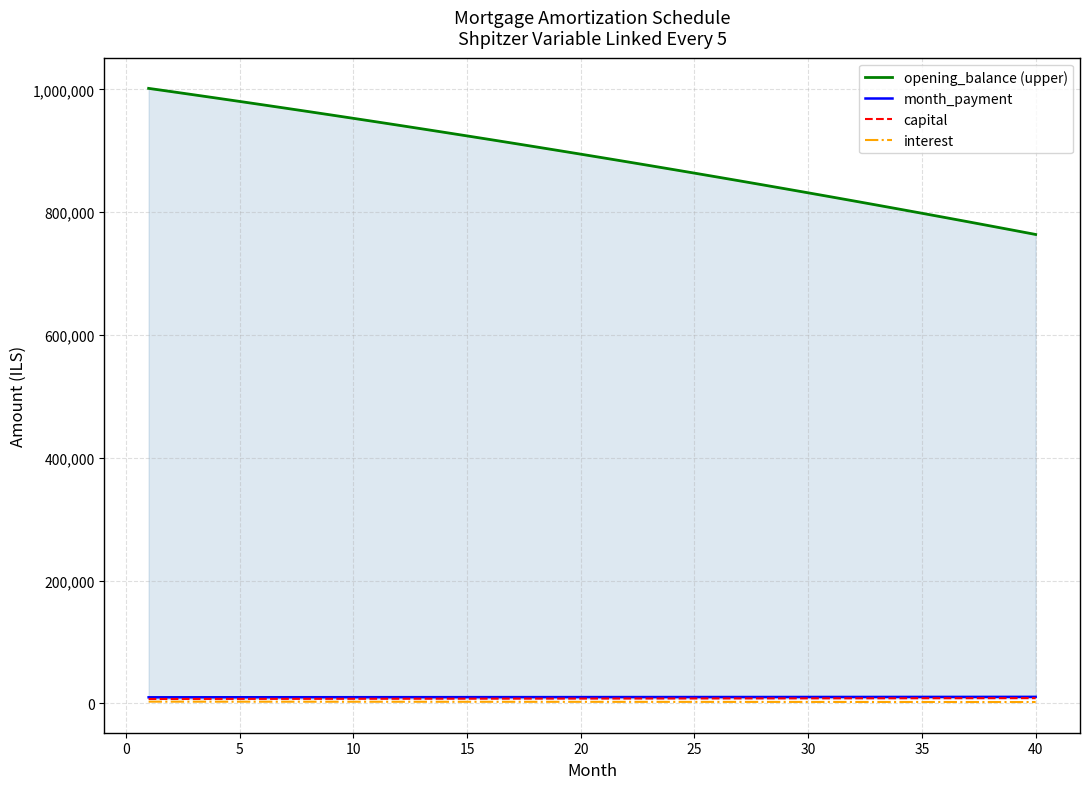

What are all the series names shown in the legend?

opening_balance (upper), month_payment, capital, interest